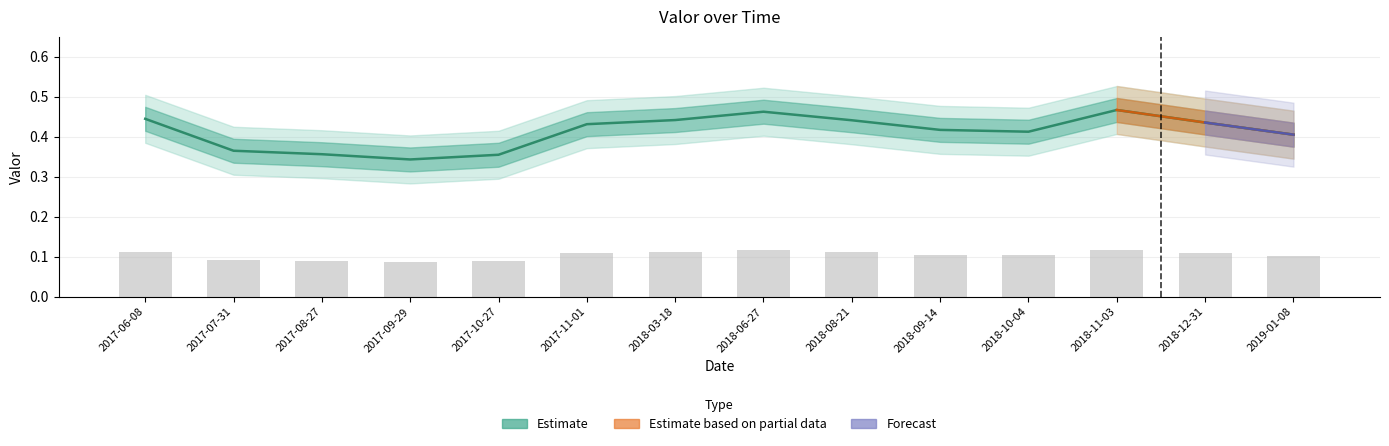

How many categories are shown in the chart?

14